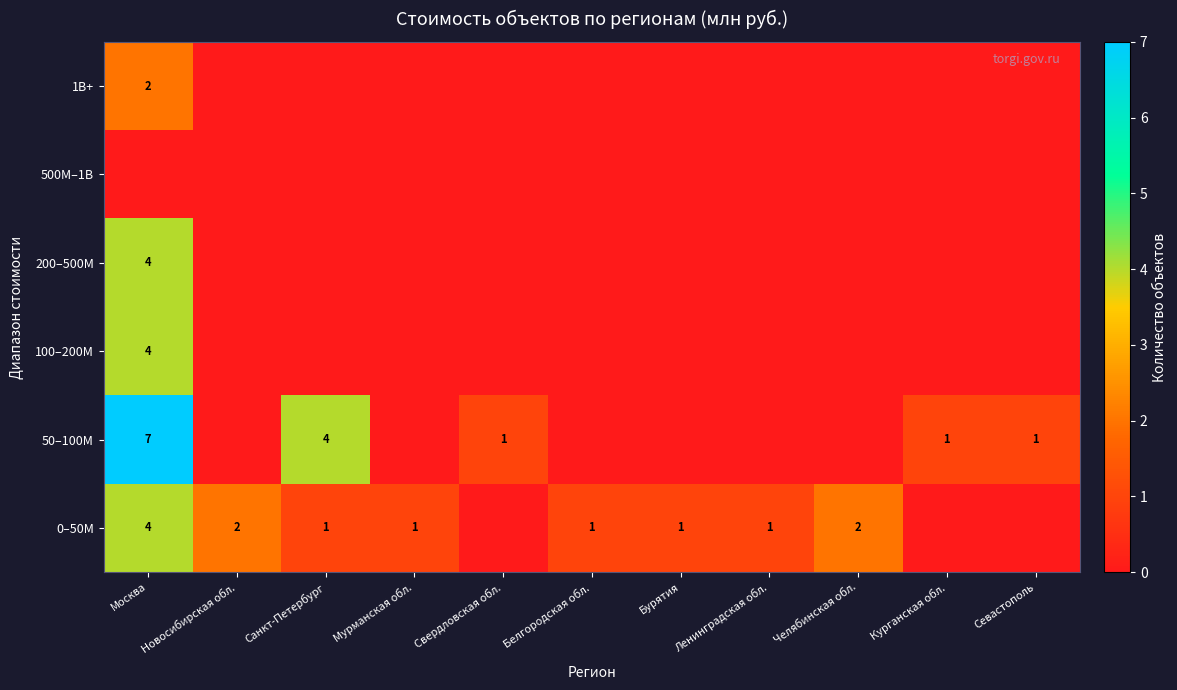

What is the spread (max minus min) of values at Санкт-Петербург?

4